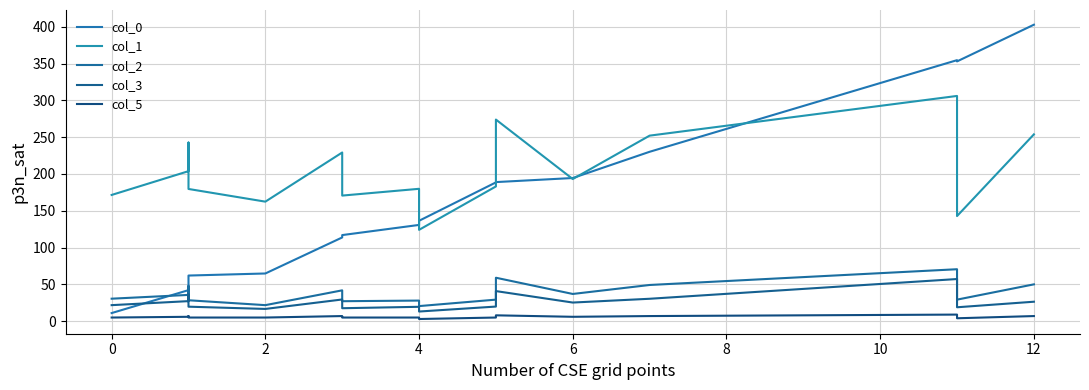

Reading left to right, transcribe all the data shown in this chart.

col_0: 11.1	42.2	40.0	62.0	64.8	113.8	117.0	130.8	136.4	188.6	189.0	194.5	230.1	354.6	352.9	402.8
col_1: 171.5	203.8	242.7	179.6	162.4	229.2	170.7	179.9	124.1	183.1	273.9	193.1	252.1	306.0	142.8	253.8
col_2: 30.6	35.7	47.9	28.5	21.8	41.9	27.2	28.0	20.5	29.3	59.1	37.0	49.2	70.6	29.3	50.1
col_3: 21.8	27.3	36.8	19.7	16.7	29.5	17.7	19.6	13.2	19.9	40.9	25.4	30.5	57.3	18.9	26.5
col_5: 5.0	6.0	7.0	5.0	5.0	7.0	5.0	5.0	3.0	5.0	8.0	6.0	7.0	9.0	4.0	7.0